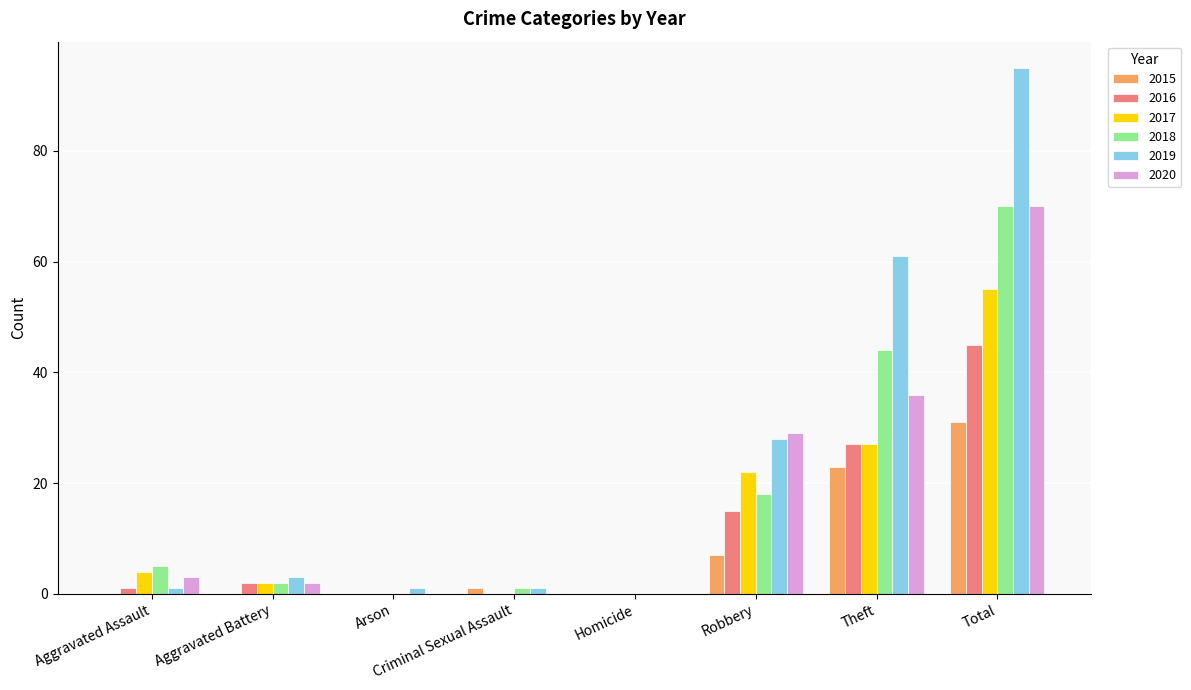

How many distinct data groups are displayed?

6